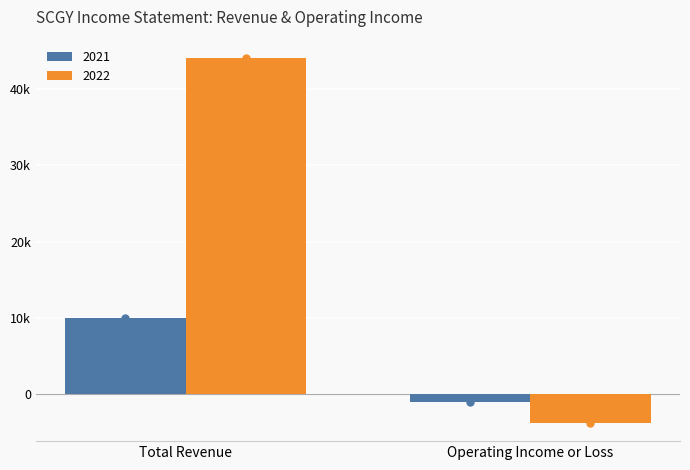

What is the label of the 1st bar from the right?

Operating Income or Loss